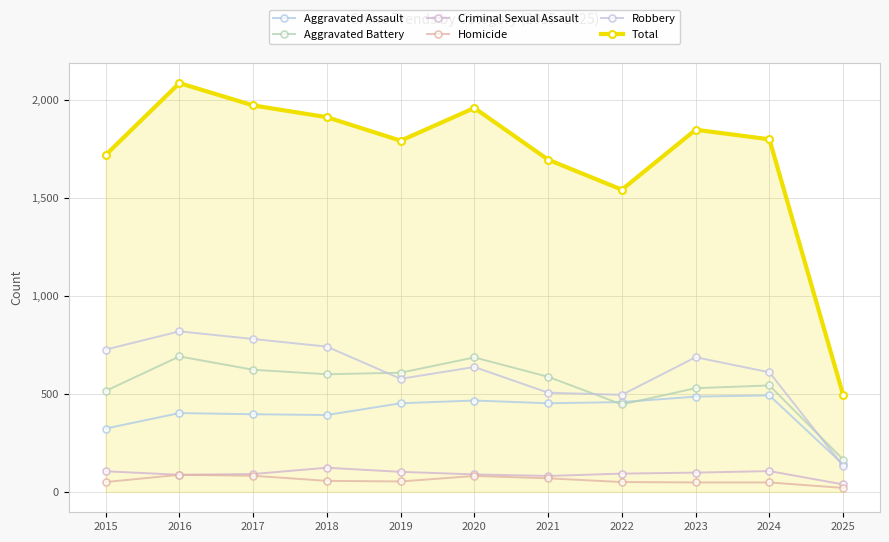

After their last crossing, which series has the higher values: Aggravated Battery or Aggravated Assault?

Aggravated Battery